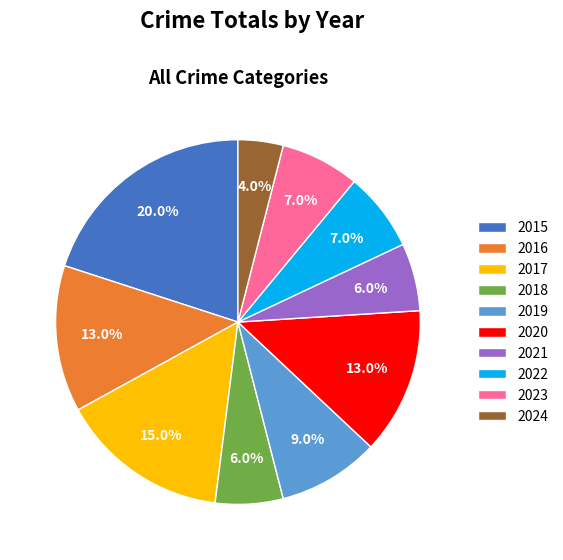

Which has a higher value, 2024 or 2017?

2017